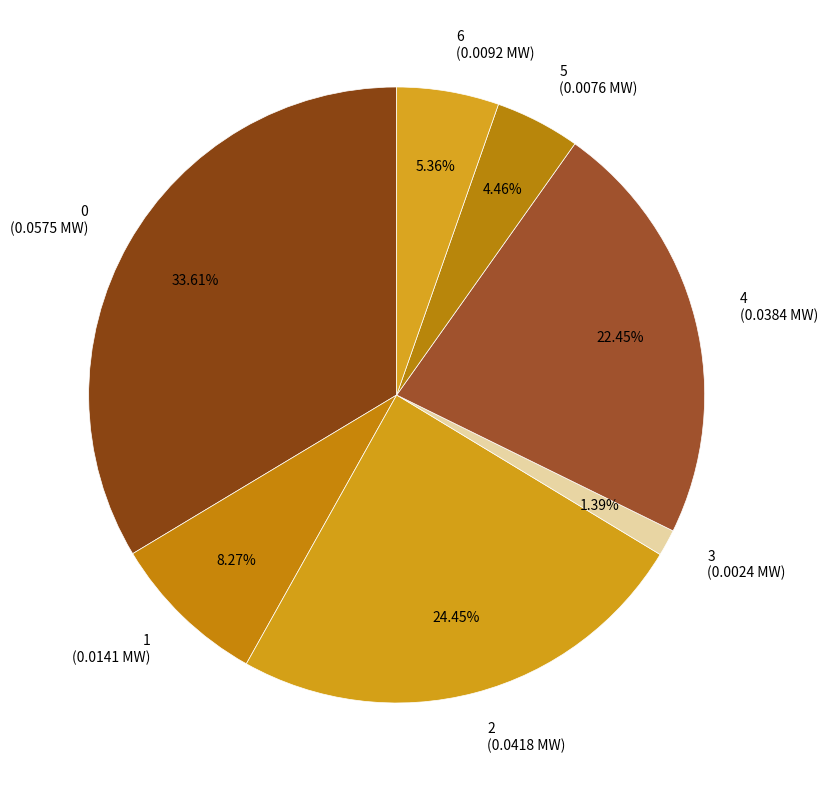

How many slices are in this pie chart?

7